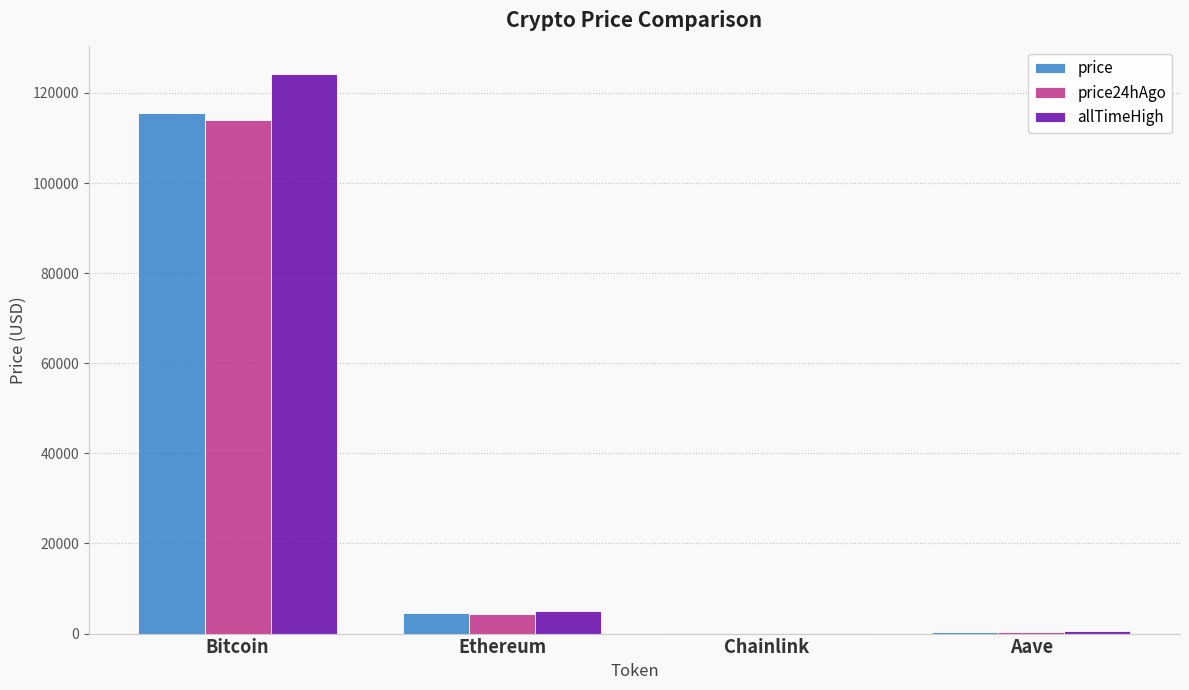

Are the bars horizontal?

No